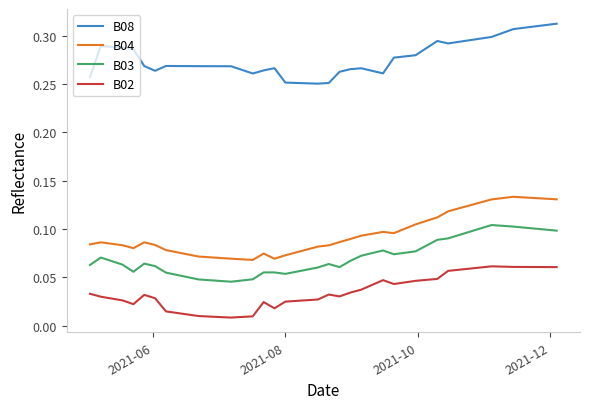

Which series has the largest total across all categories?

B08